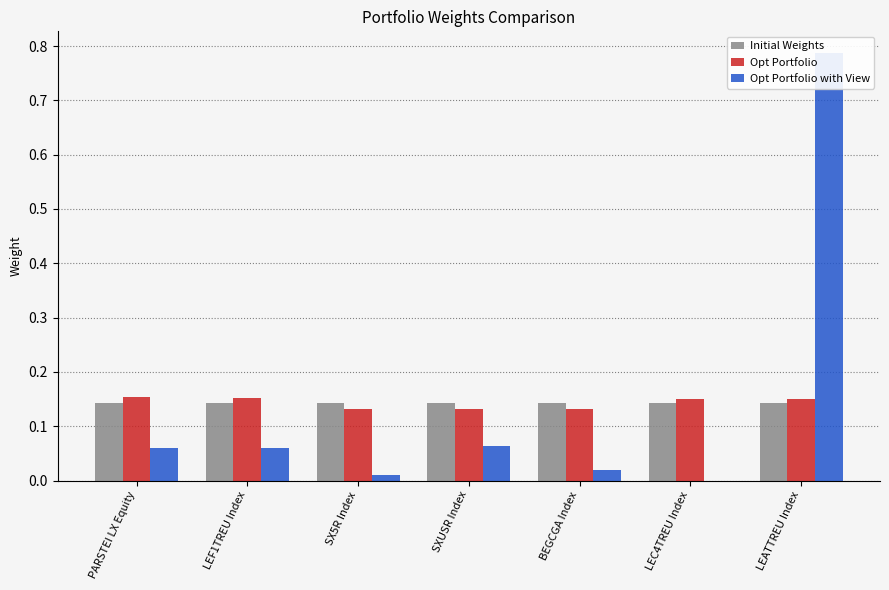

The Opt Portfolio with View series shows 0.1 at LEF1TREU Index. True or false?

False